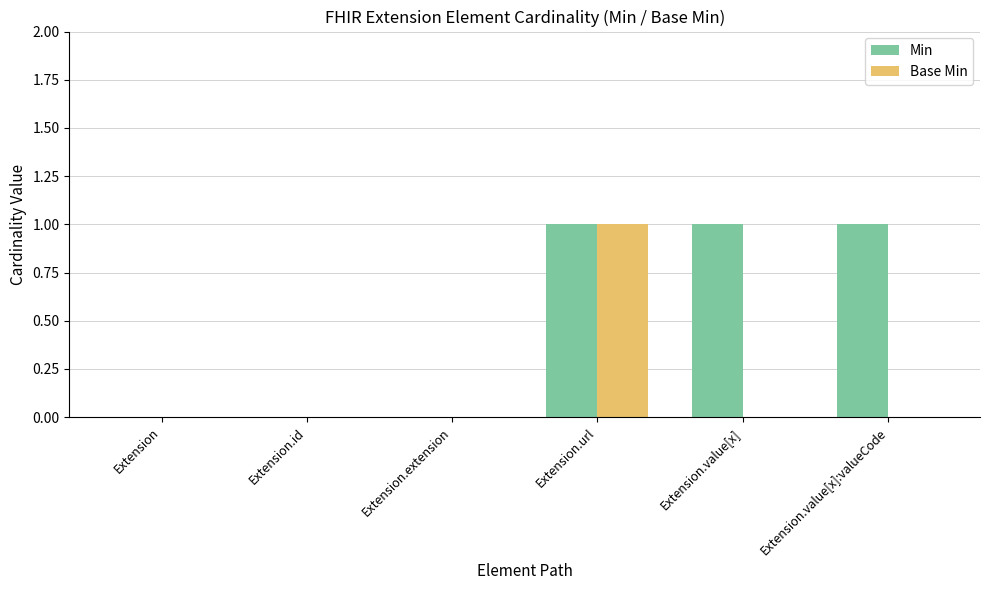

How many distinct data groups are displayed?

2